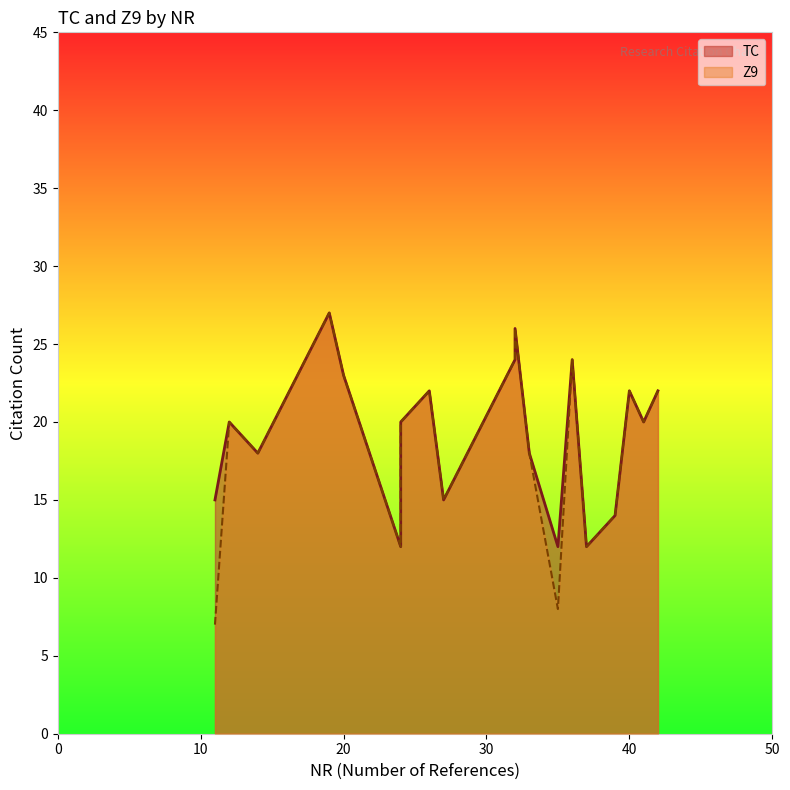

How many data points in NR are less than 32?

9